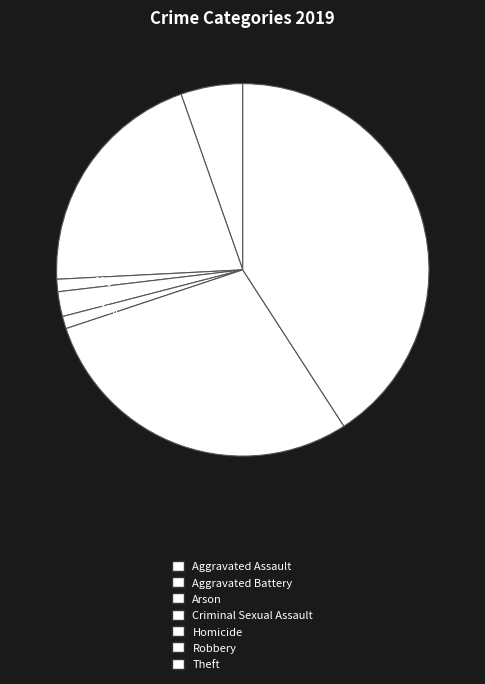

What is the ratio of the value at Theft to the value at Aggravated Assault?

7.6